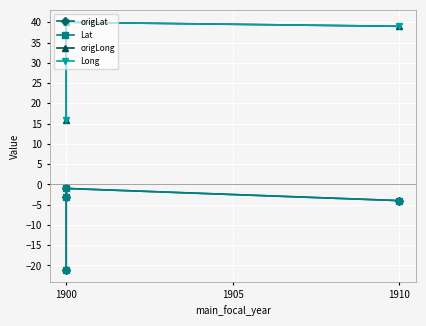

True or false: origLat has a value of -8 at 1900.

False